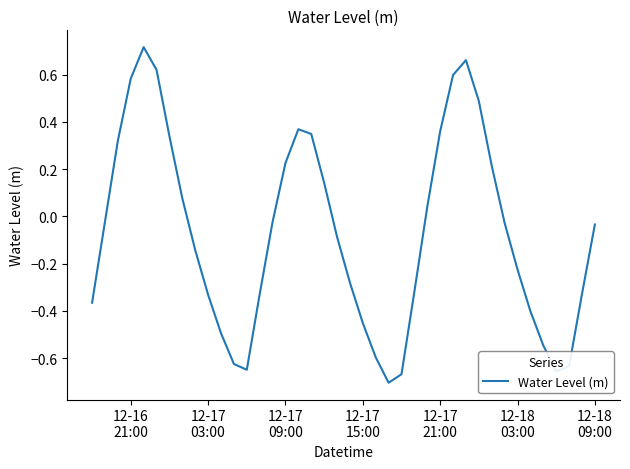

Does the chart have visible grid lines?

No